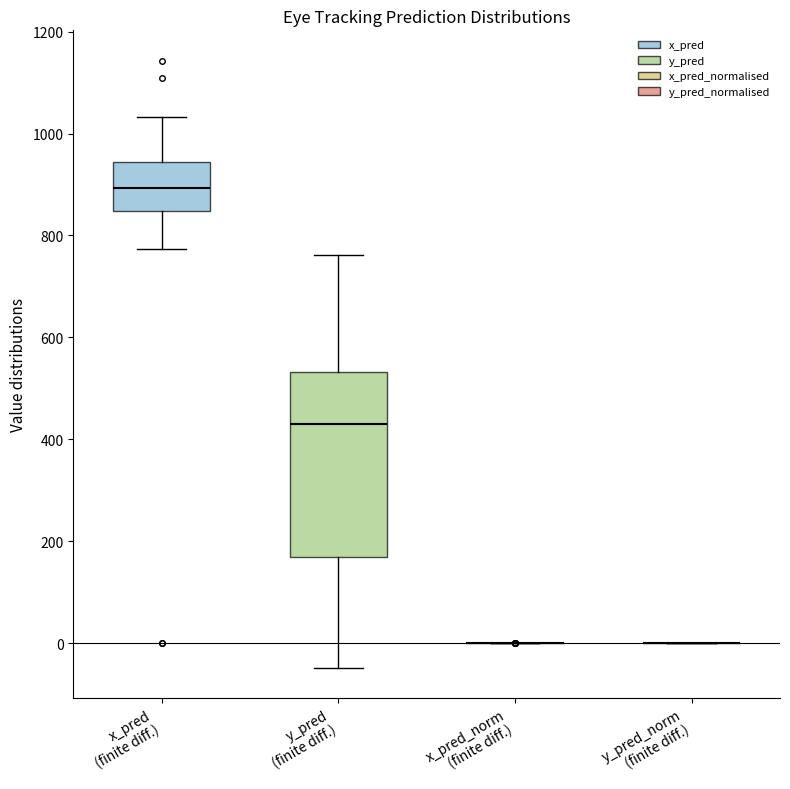

Comparing the boxes themselves (not the whiskers), which one is the tallest?

y_pred (finite diff.)